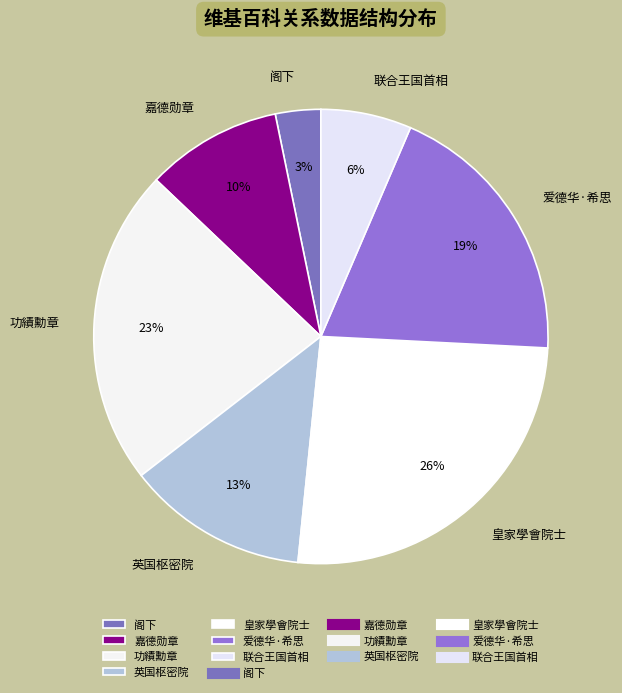

The 功績勳章 slice represents 23% of the pie. True or false?

True